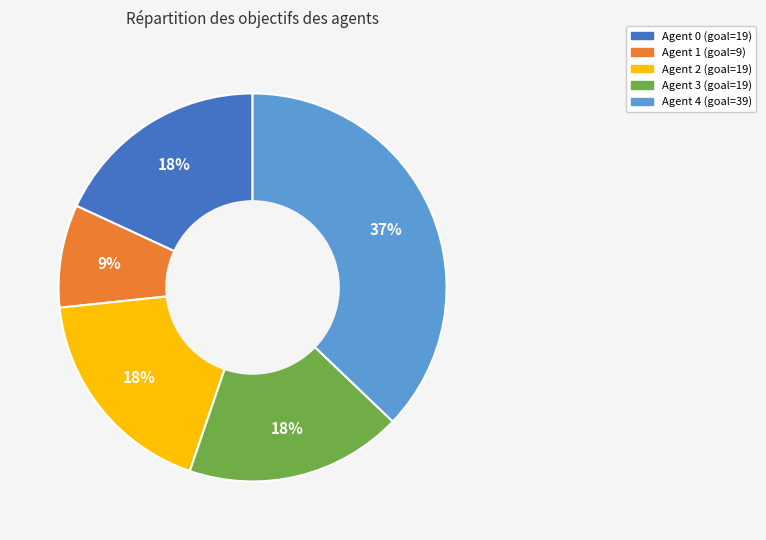

Is there a majority slice in this chart?

No